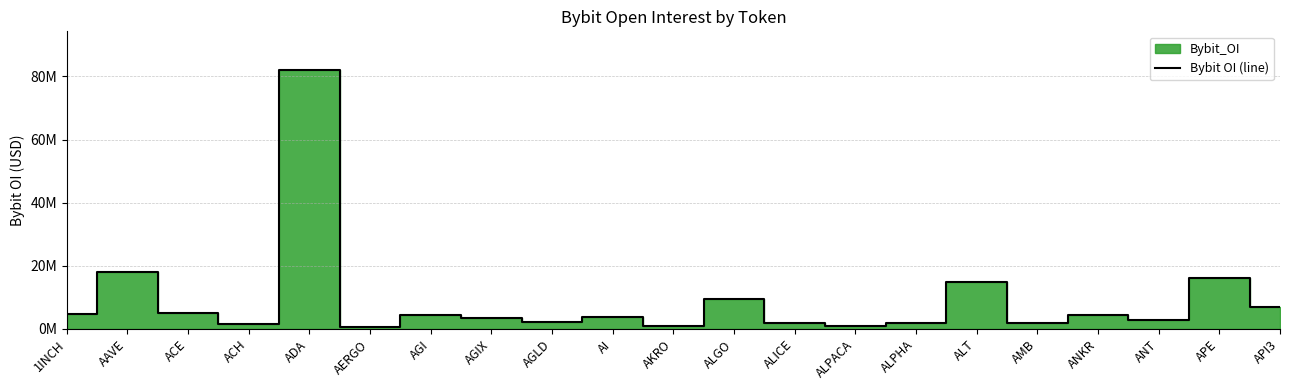

What is the label of the 17th point from the left?

AMB